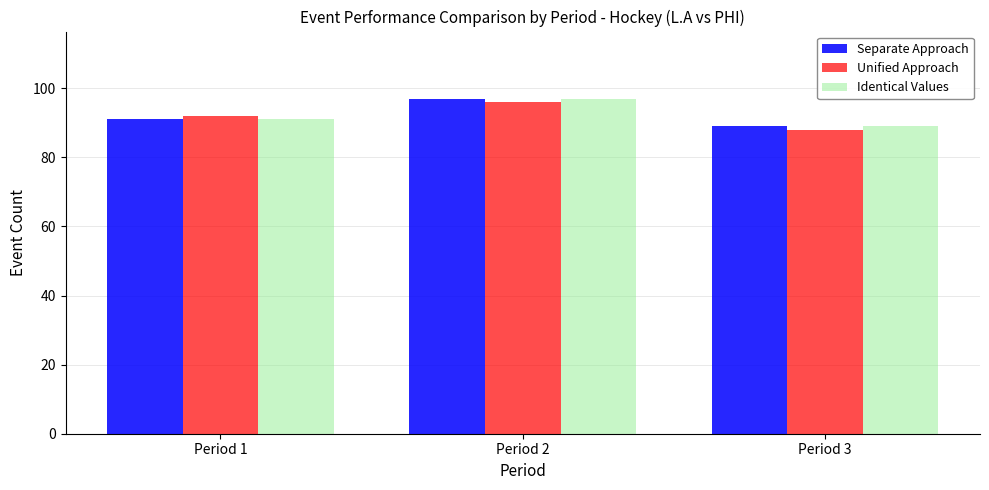

Rank the categories by Unified Approach value from lowest to highest.

Period 3, Period 1, Period 2